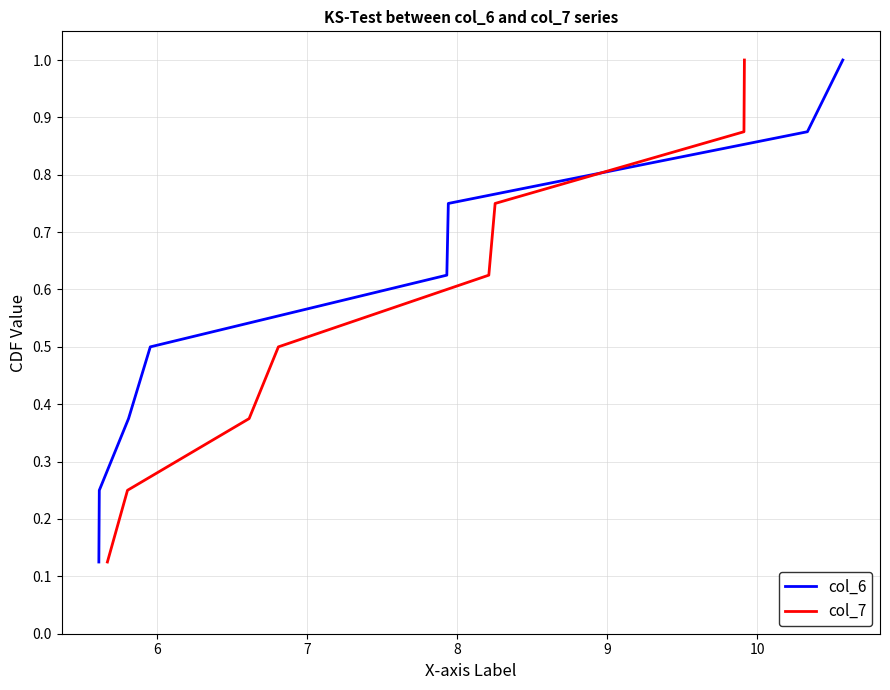

What is the highest value of the col_6 series?

1.0